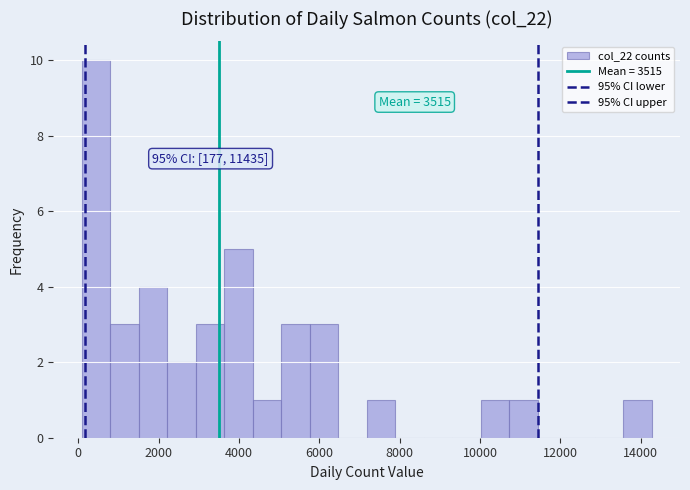

Around what value on the x-axis is the tallest bar? Give the approximate position of its centre, as read against the axis.

400